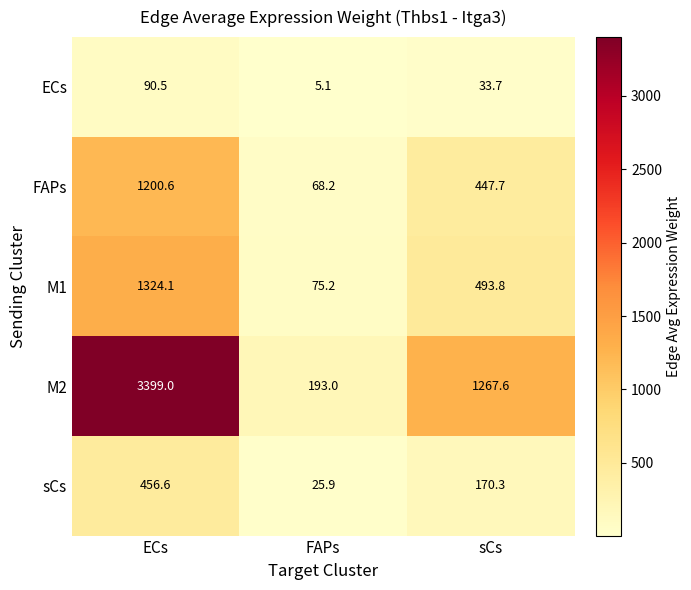

What is the total value across all series at FAPs?

367.4